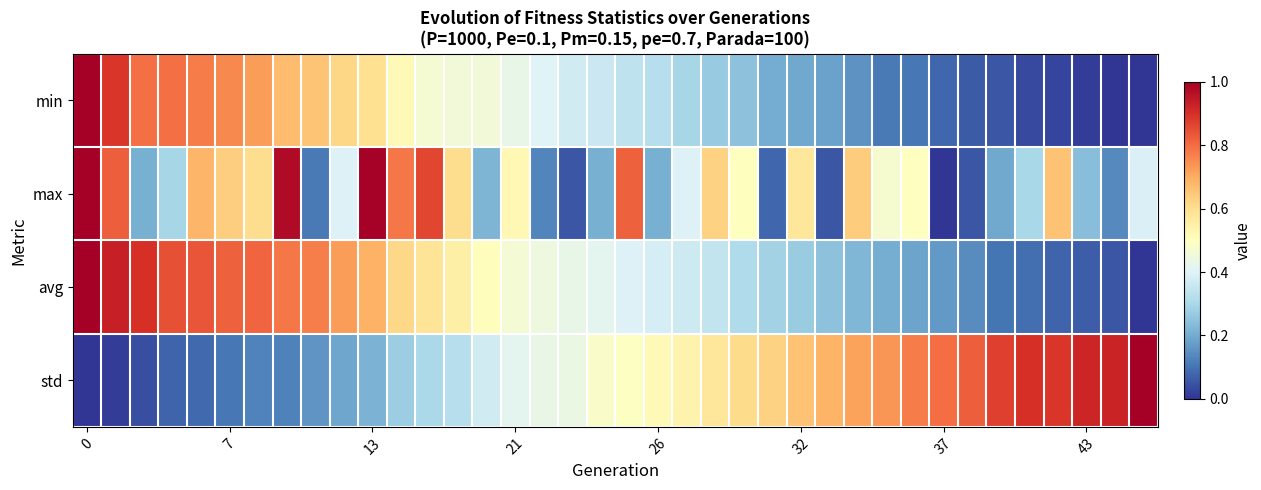

Reading left to right, extract all data points from this chart.

min: 1.0	0.9	0.8	0.8	0.8	0.8	0.7	0.7	0.7	0.6	0.6	0.5	0.5	0.5	0.5	0.4	0.4	0.4	0.4	0.3	0.3	0.3	0.3	0.2	0.2	0.2	0.2	0.2	0.1	0.1	0.1	0.1	0.1	0.0	0.0	0.0	0.0	0.0
max: 1.0	0.8	0.2	0.3	0.7	0.6	0.6	1.0	0.1	0.4	1.0	0.8	0.9	0.6	0.2	0.5	0.1	0.1	0.2	0.8	0.2	0.4	0.6	0.5	0.1	0.6	0.1	0.6	0.5	0.5	0.0	0.1	0.2	0.3	0.7	0.2	0.1	0.4
avg: 1.0	0.9	0.9	0.8	0.8	0.8	0.8	0.8	0.8	0.7	0.7	0.6	0.6	0.6	0.5	0.5	0.4	0.4	0.4	0.4	0.4	0.4	0.3	0.3	0.3	0.3	0.2	0.2	0.2	0.2	0.2	0.1	0.1	0.1	0.1	0.1	0.1	0.0
std: 0.0	0.0	0.0	0.1	0.1	0.1	0.1	0.1	0.2	0.2	0.2	0.3	0.3	0.3	0.4	0.4	0.4	0.4	0.5	0.5	0.5	0.5	0.6	0.6	0.6	0.7	0.7	0.7	0.7	0.8	0.8	0.8	0.9	0.9	0.9	0.9	0.9	1.0